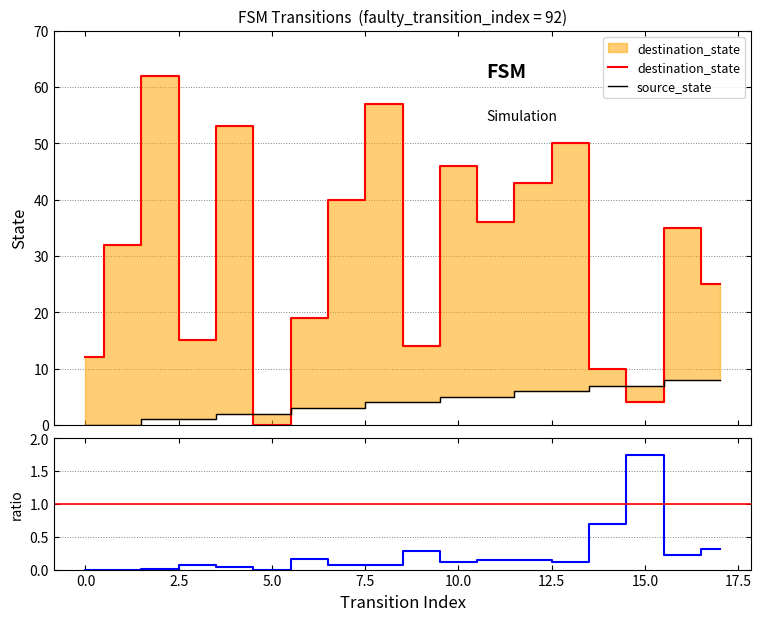

Which series has the largest total across all categories?

destination_state